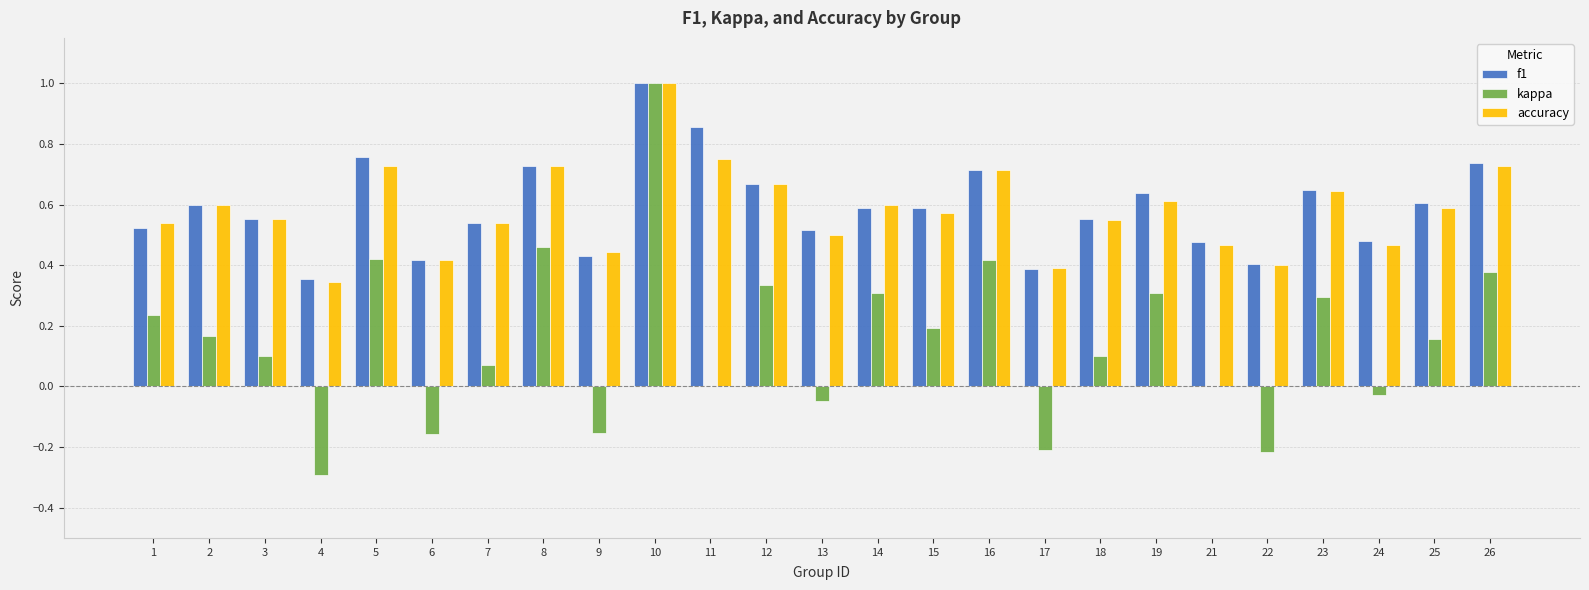

What is the sum of all accuracy values?

14.5